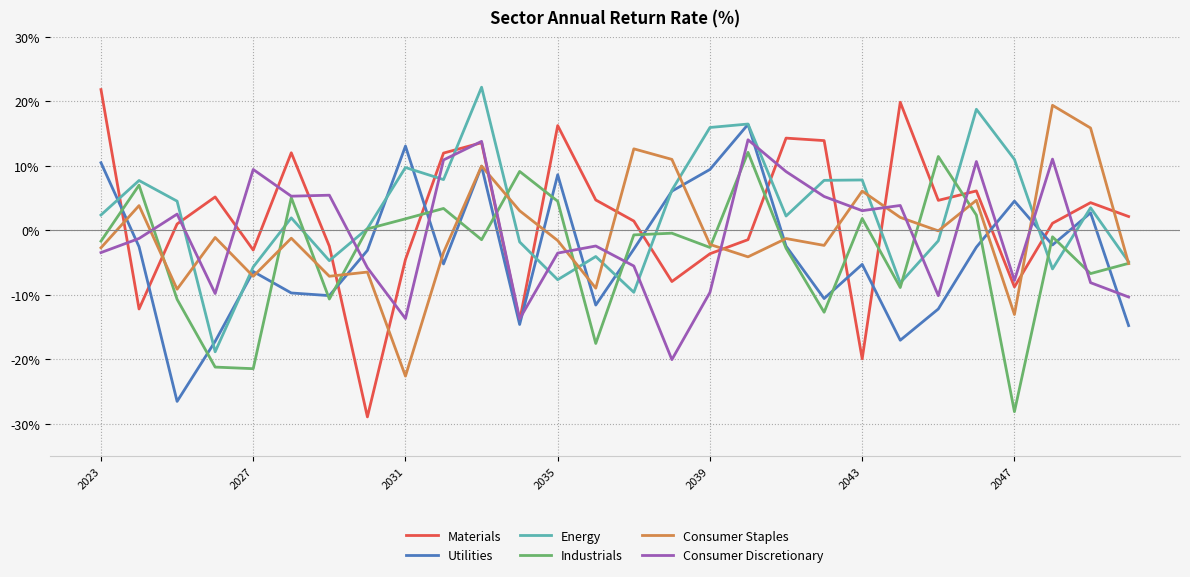

What is the minimum value for Consumer Staples?

-22.6